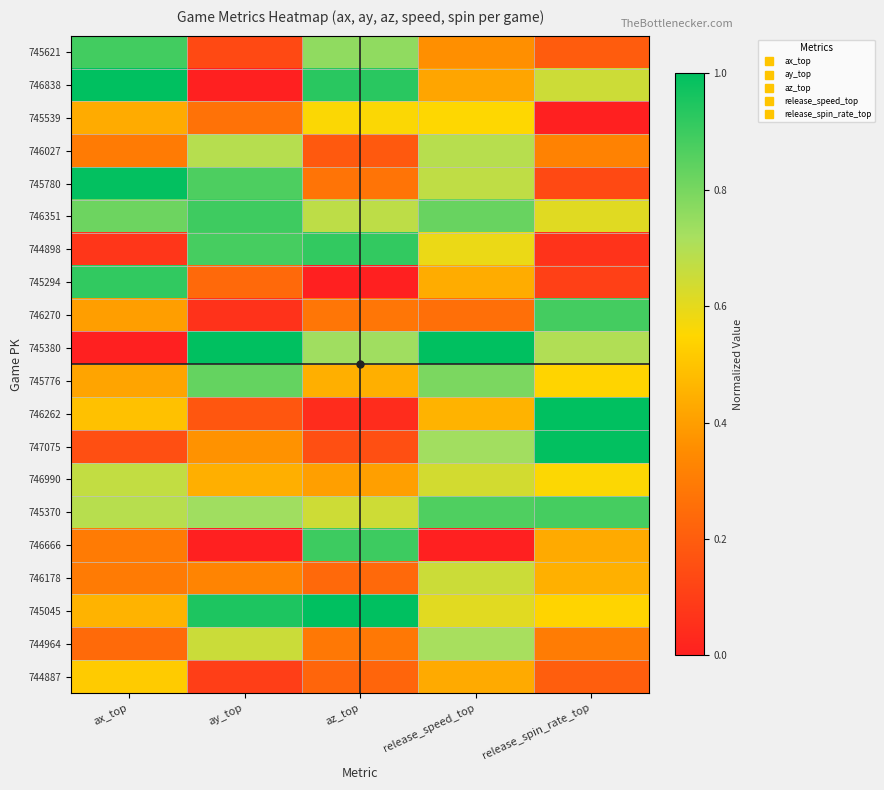

What is the total value across all series at ax_top?

10.1